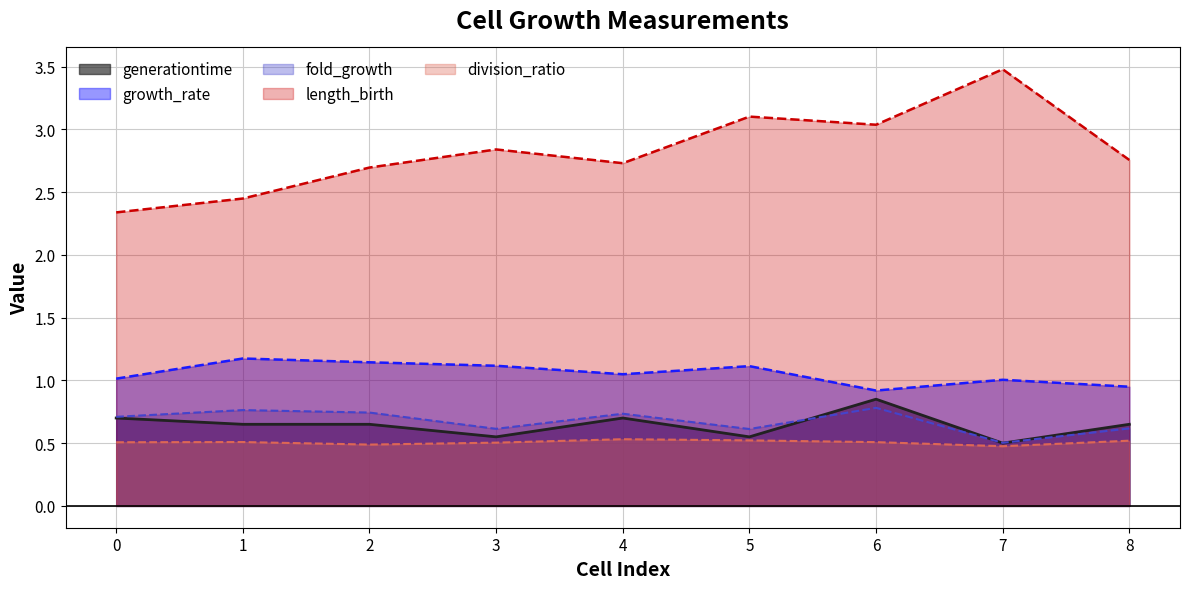

What is the value of the division_ratio point at the 6th from the left?

0.5